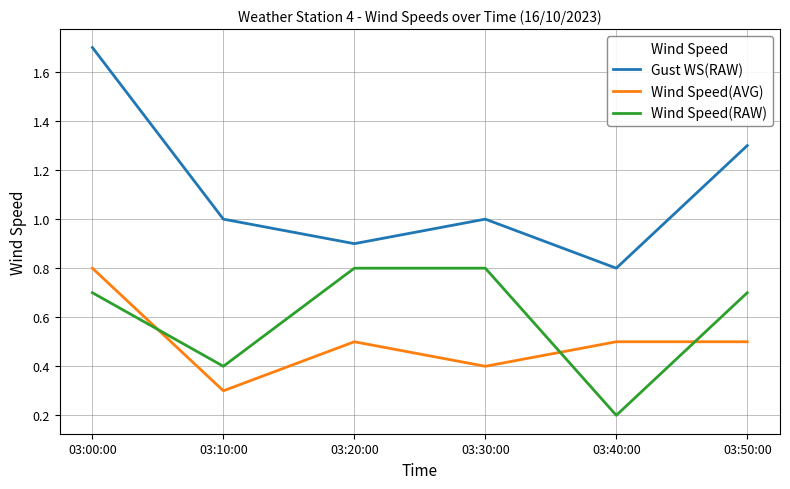

Between 03:00:00 and 03:20:00, which series saw the biggest shift?

Gust WS(RAW)